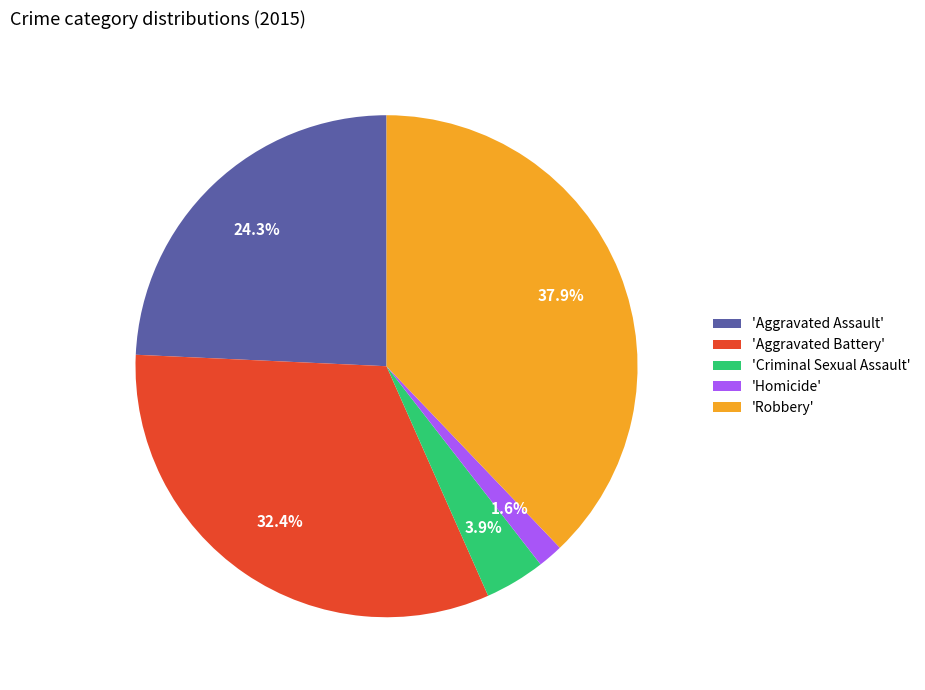

Rank the categories by value from highest to lowest.

'Robbery', 'Aggravated Battery', 'Aggravated Assault', 'Criminal Sexual Assault', 'Homicide'